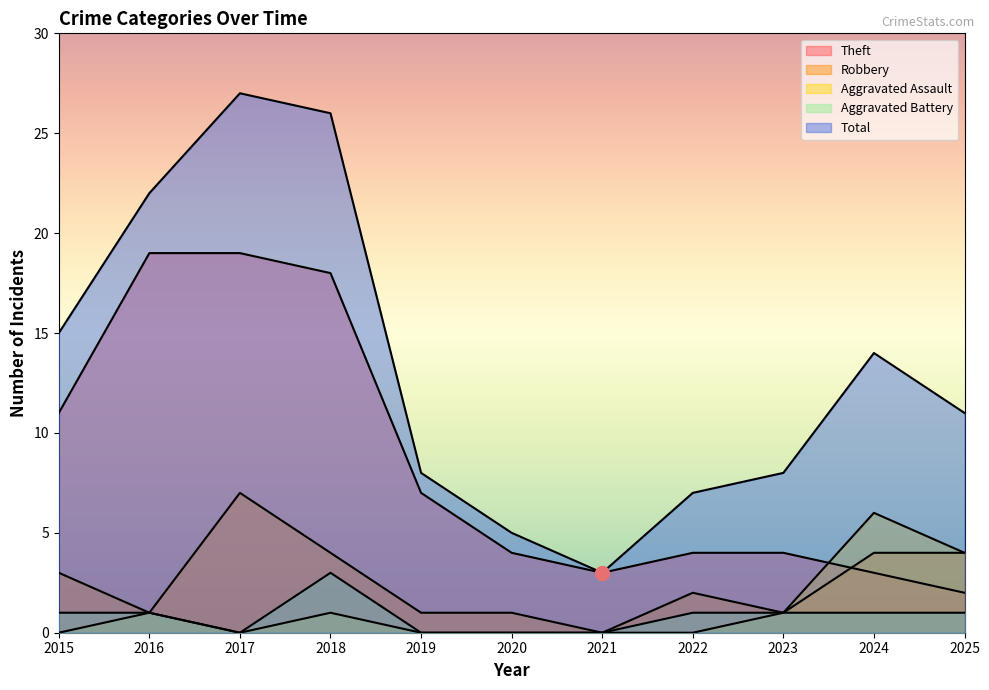

Which series has the largest total across all categories?

Total